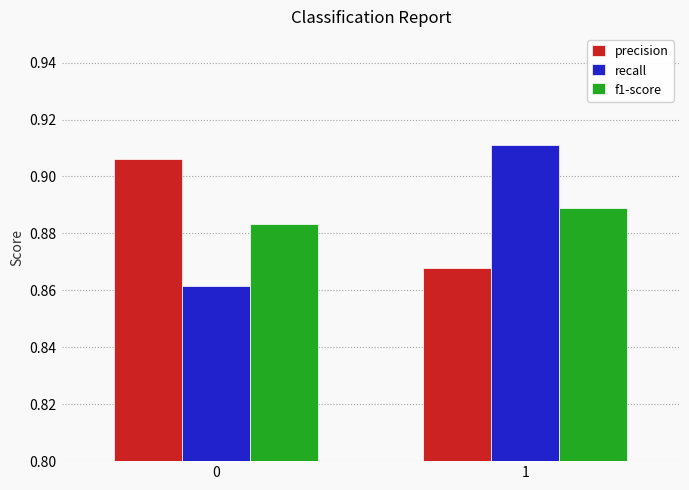

Is the value of f1-score at 1 greater than the value of recall at 1?

No